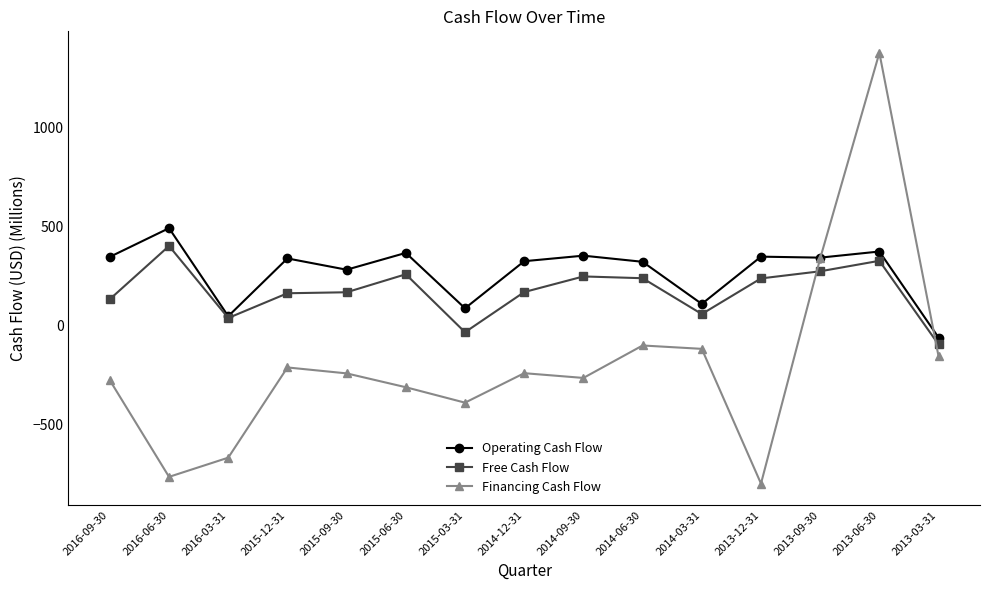

How many lines are shown in the chart?

3